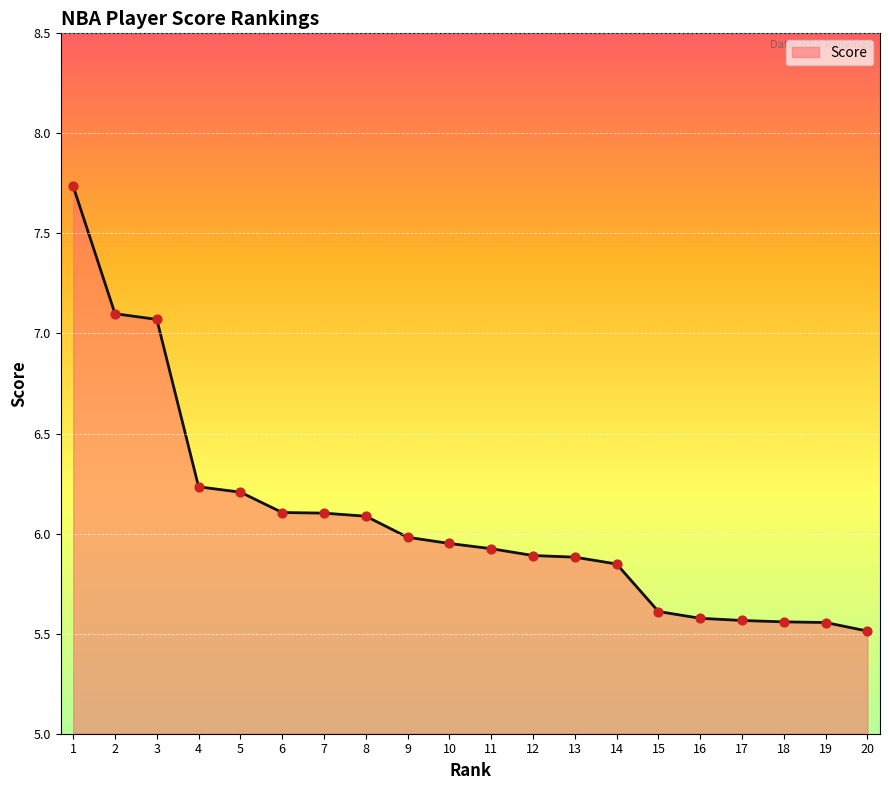

What is the change in value from 3 to 14?

-1.2